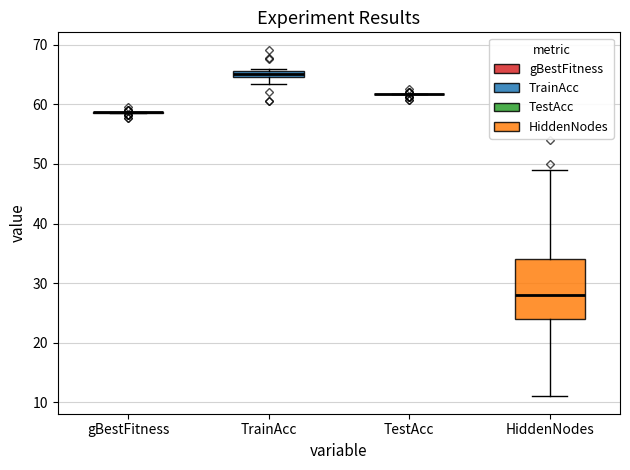

Comparing the boxes themselves (not the whiskers), which one is the tallest?

HiddenNodes